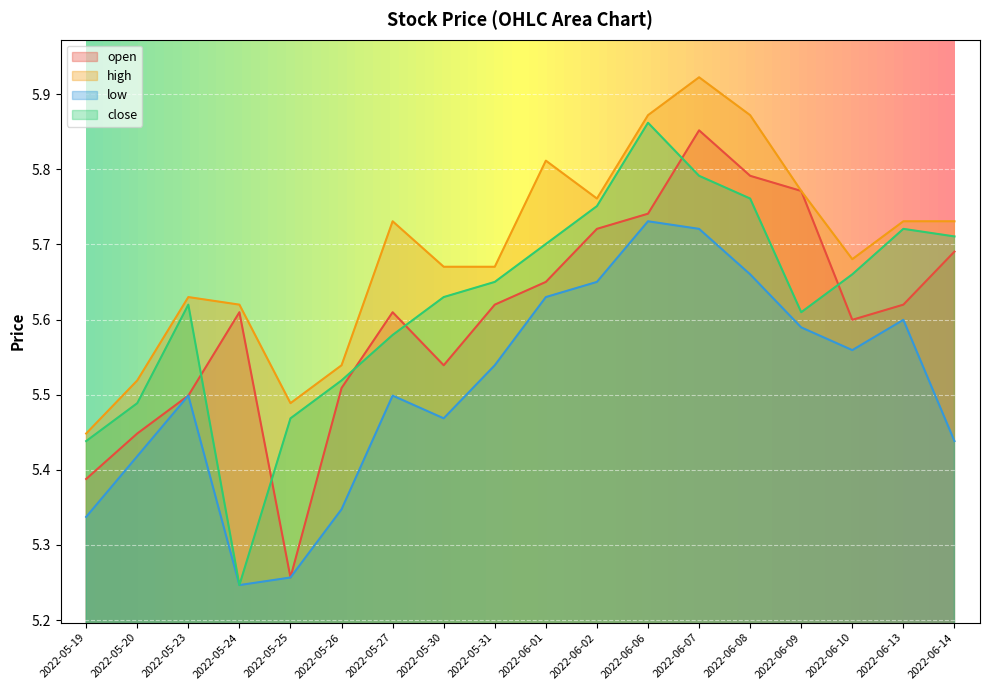

What is the difference between the maximum and minimum values in the open series?

0.6